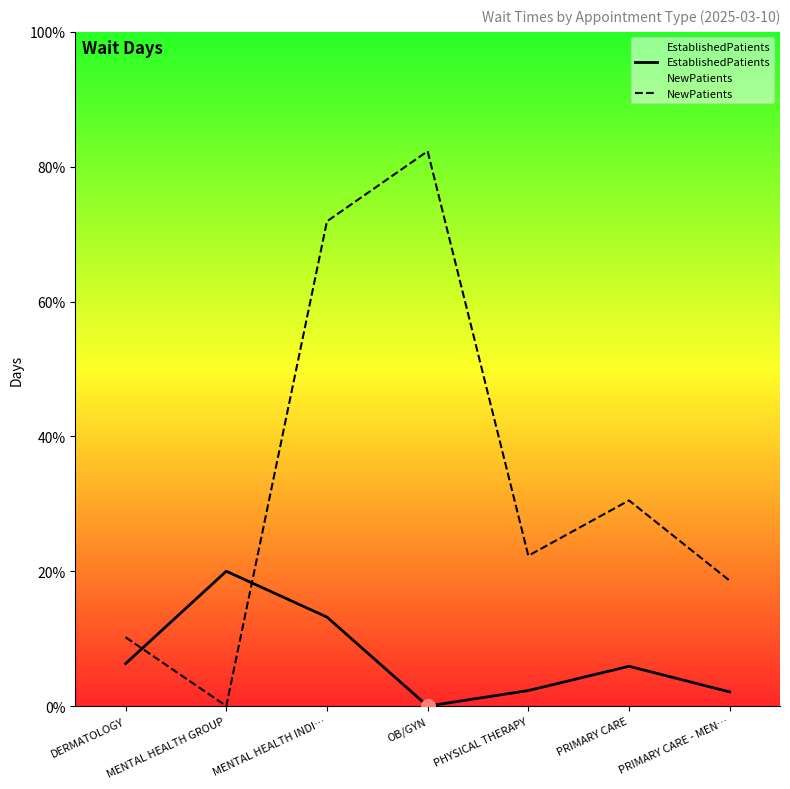

Which series has the largest range (max minus min)?

NewPatients